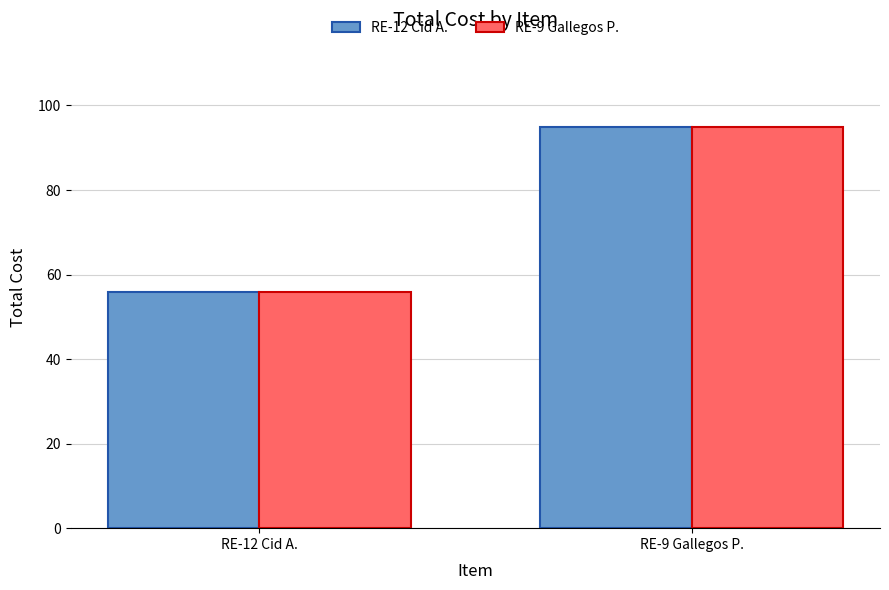

How many values in the RE-9 Gallegos P. series exceed 94?

1